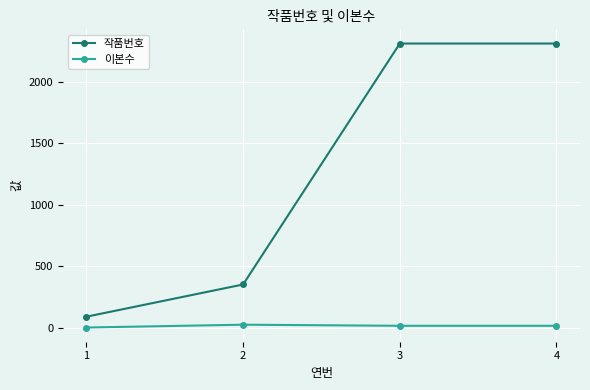

List the series in order of their peak value, lowest first.

이본수, 작품번호